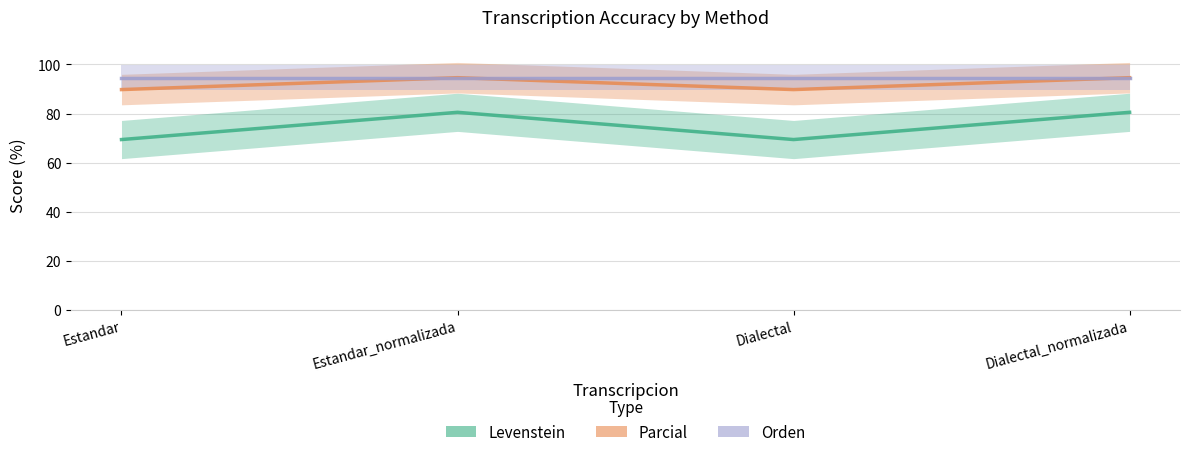

True or false: Parcial and Levenstein intersect in this chart.

False